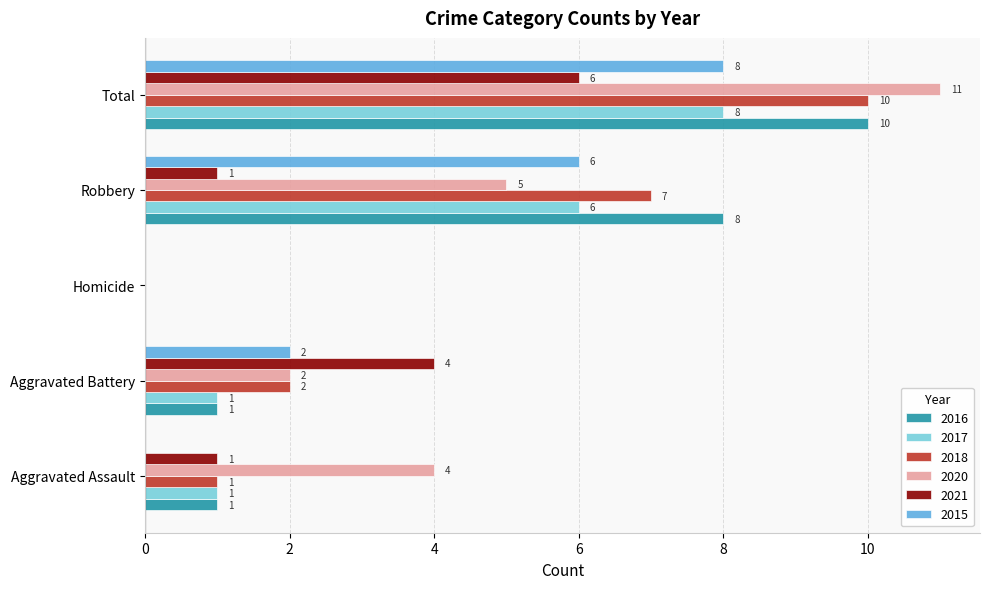

The 2016 series shows 1 at Aggravated Assault. True or false?

True